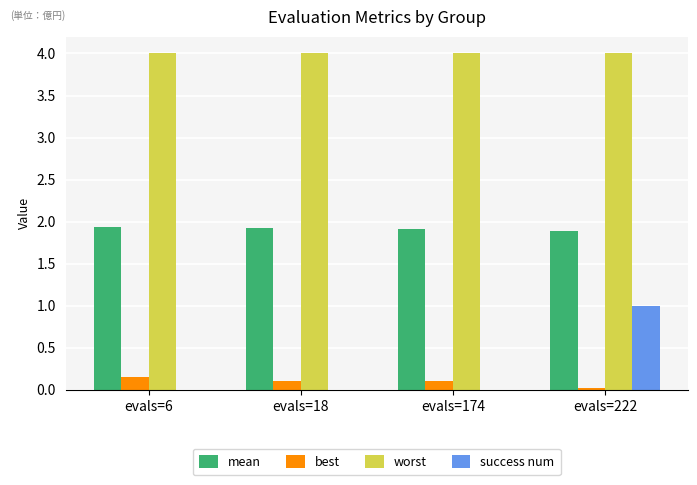

What are all the series names shown in the legend?

mean, best, worst, success num